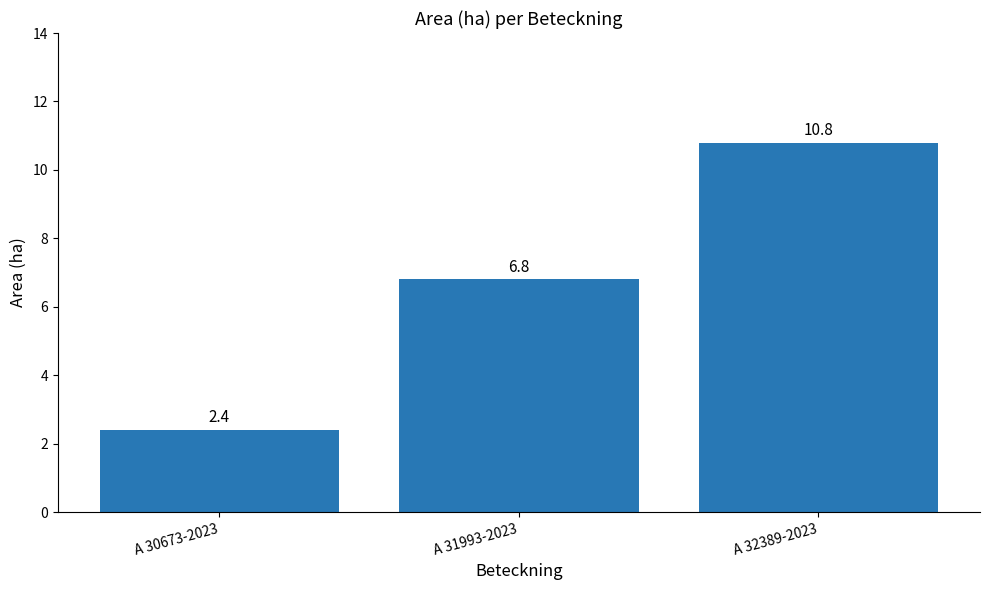

What is the value of the 1st bar from the left?

2.4